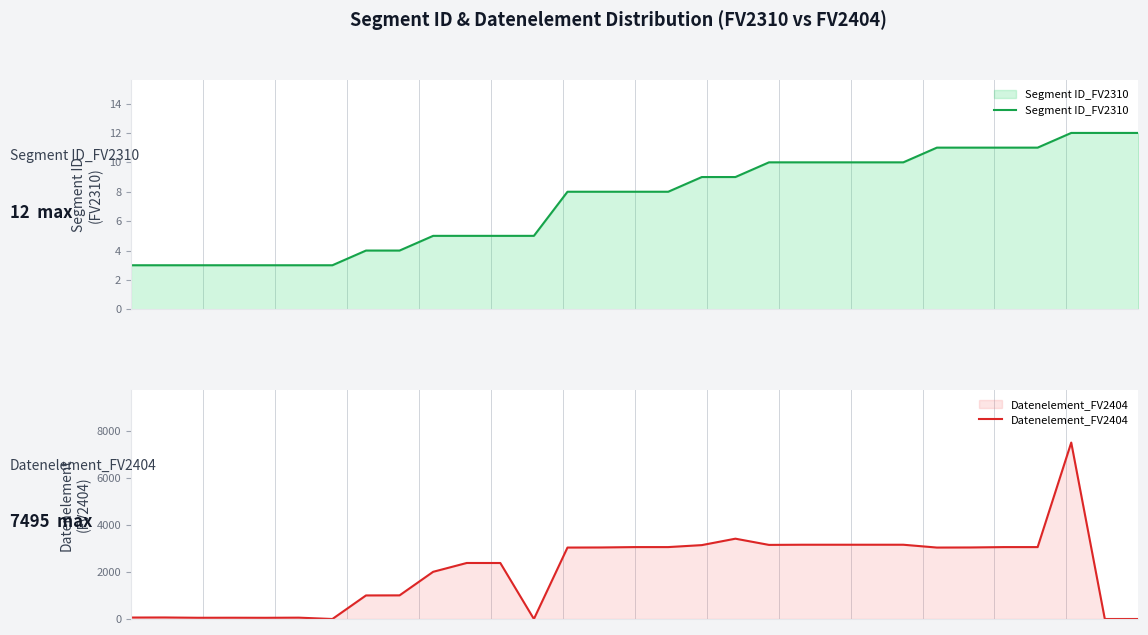

At how many categories does at least one series exceed 1190?

19